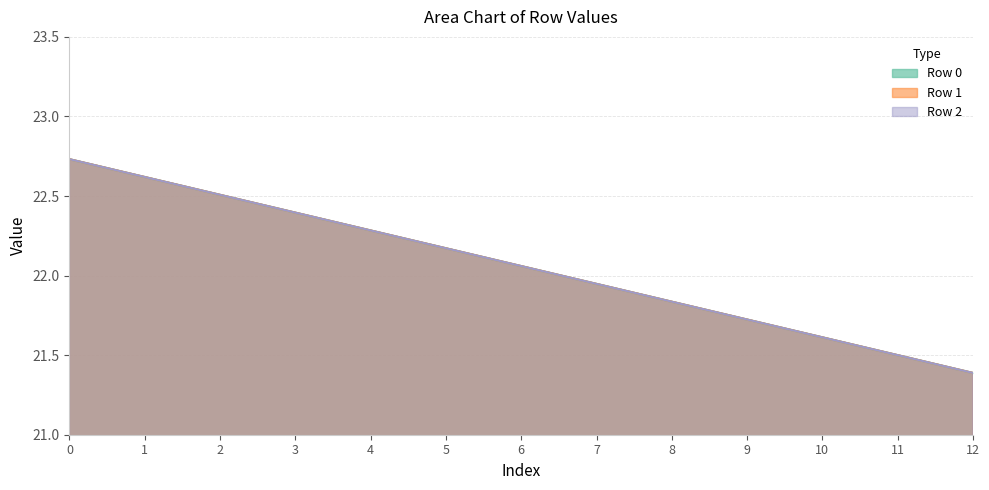

What is the highest value of the Row 0 series?

22.7